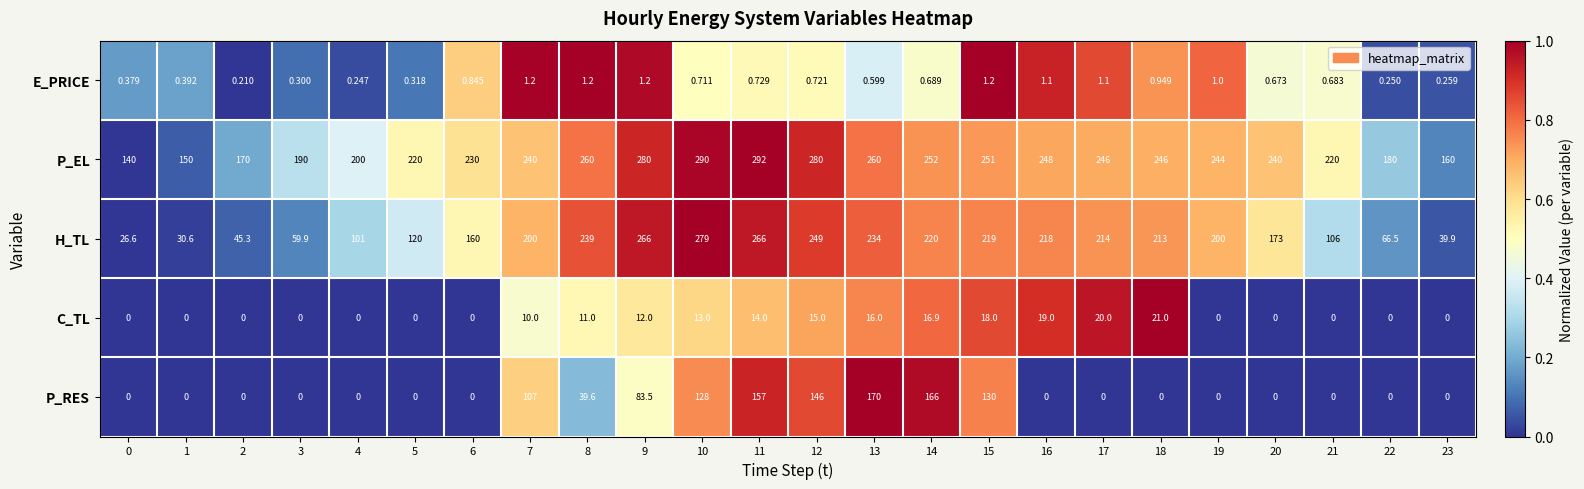

Count the number of categories in the chart.

24